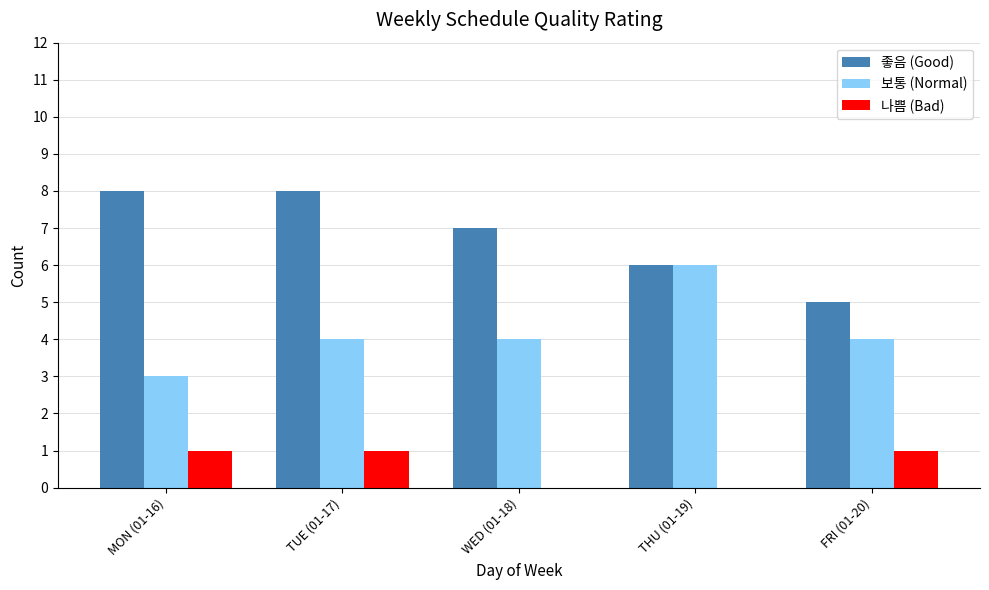

Reading left to right, extract all data points from this chart.

좋음 (Good): MON (01-16)=8	TUE (01-17)=8	WED (01-18)=7	THU (01-19)=6	FRI (01-20)=5
보통 (Normal): MON (01-16)=3	TUE (01-17)=4	WED (01-18)=4	THU (01-19)=6	FRI (01-20)=4
나쁨 (Bad): MON (01-16)=1	TUE (01-17)=1	WED (01-18)=0	THU (01-19)=0	FRI (01-20)=1